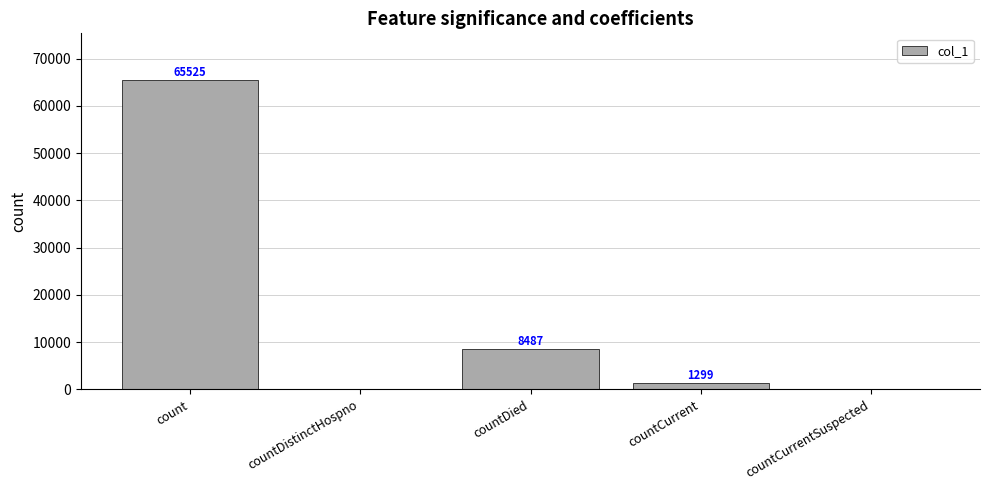

What is the difference between the values at countDistinctHospno and countDied?

8487